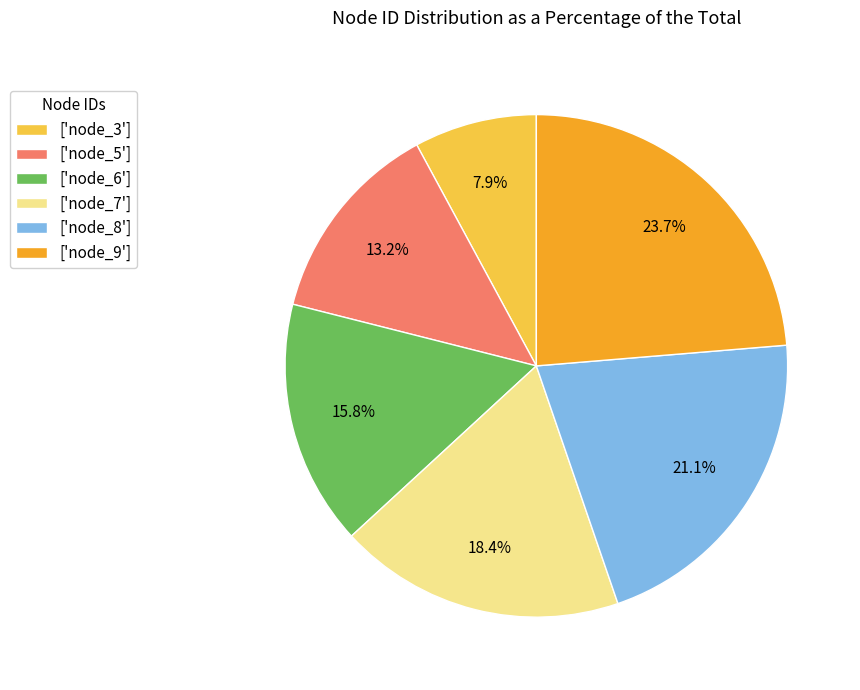

Which category has the biggest portion of the pie?

['node_9']